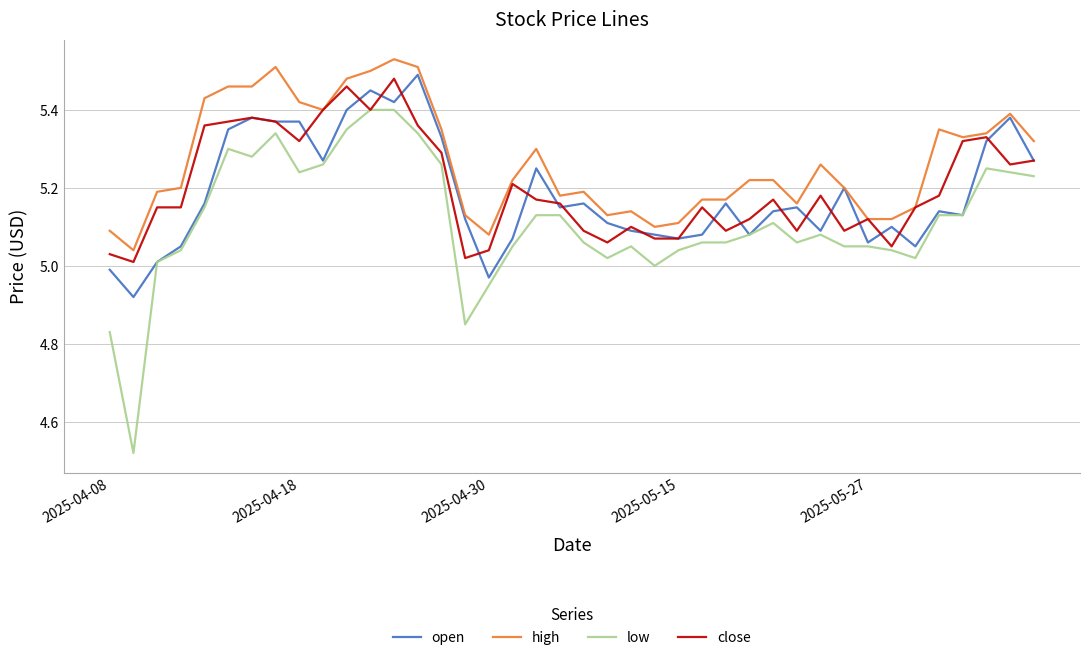

At how many categories does at least one series exceed 5?

40